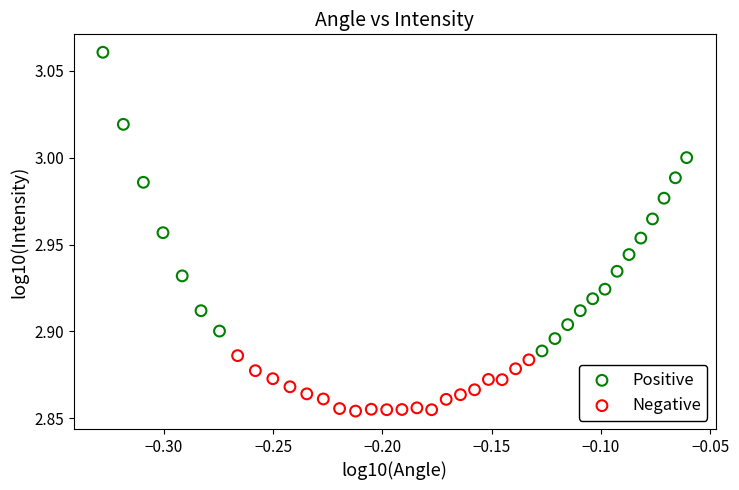

Which series has the largest Y range (max minus min)?

Positive